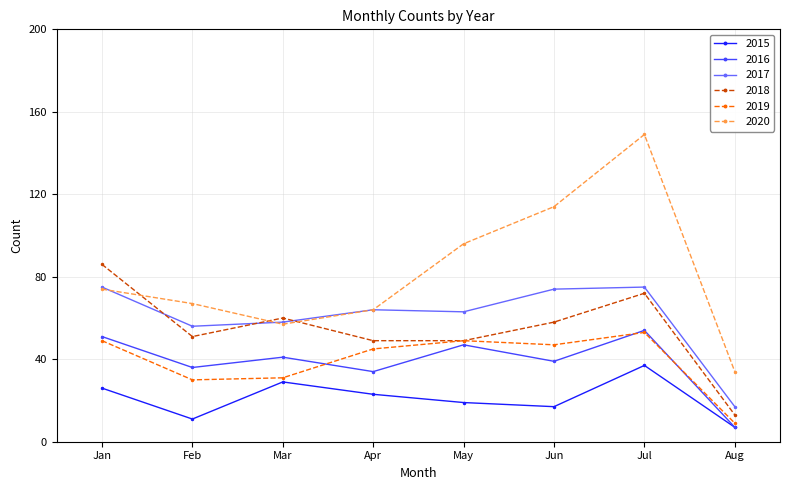

List the labels in order of 2015 value, largest first.

Jul, Mar, Jan, Apr, May, Jun, Feb, Aug